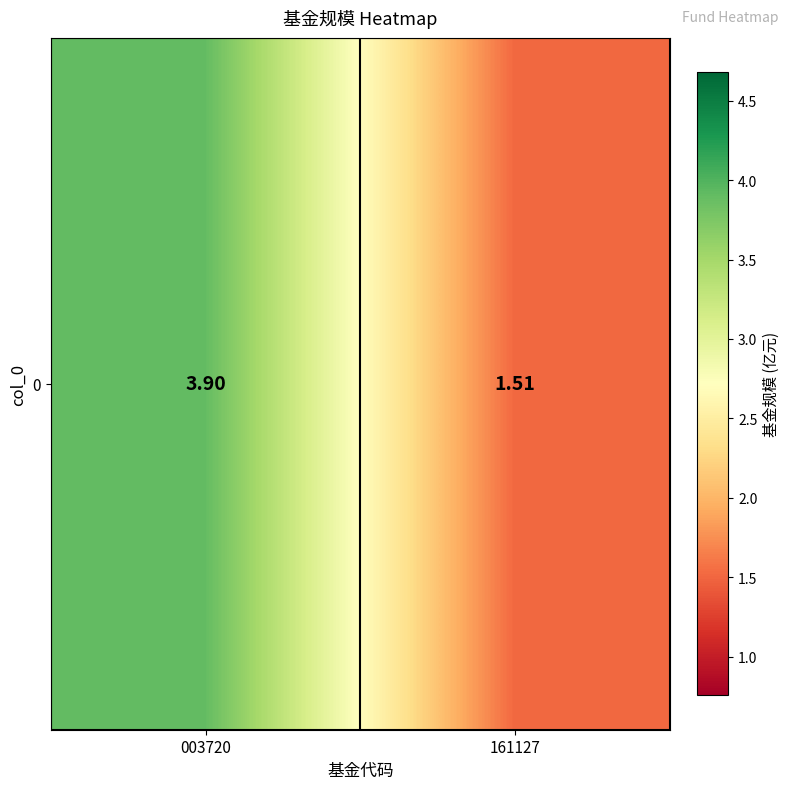

Reading right to left, what are all the values shown in this chart?

161127=1.5	003720=3.9